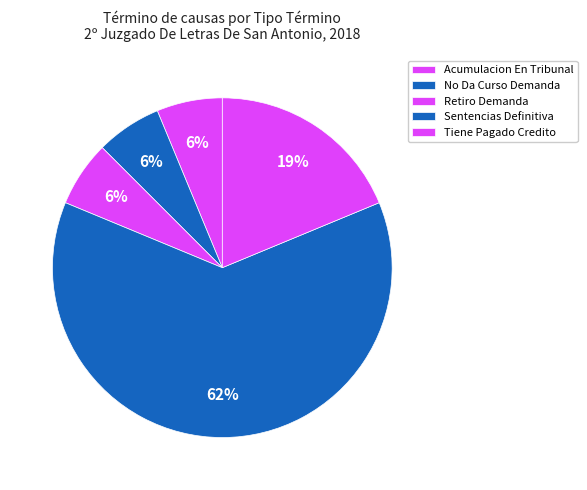

Which slice is the smallest?

Acumulacion En Tribunal